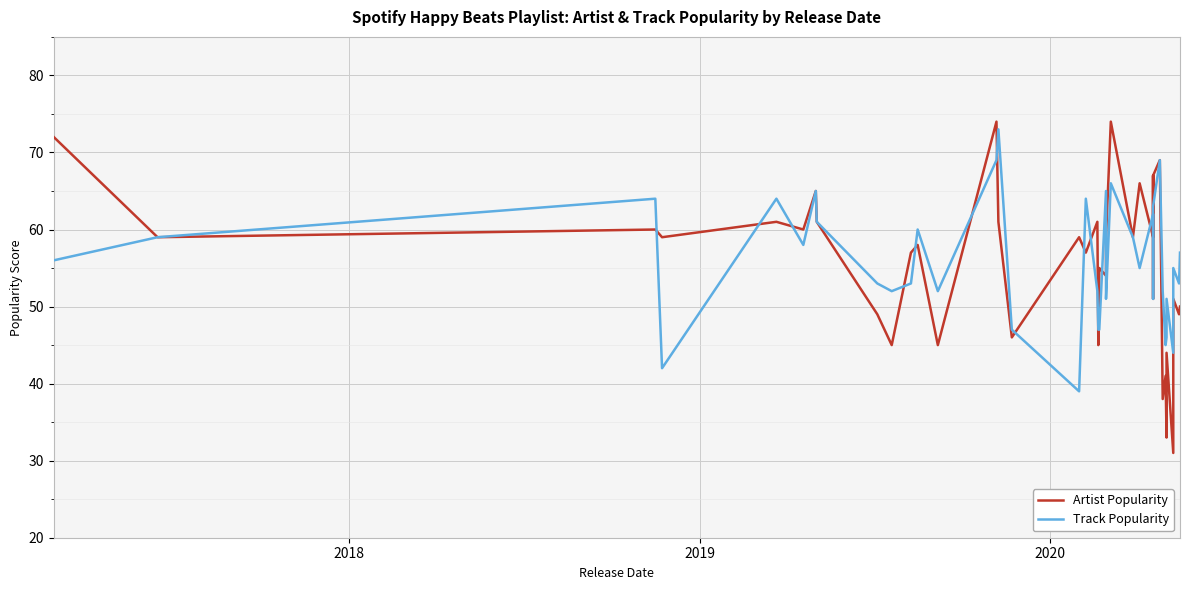

What is the difference between the maximum and second lowest values in the Track Popularity series?

31